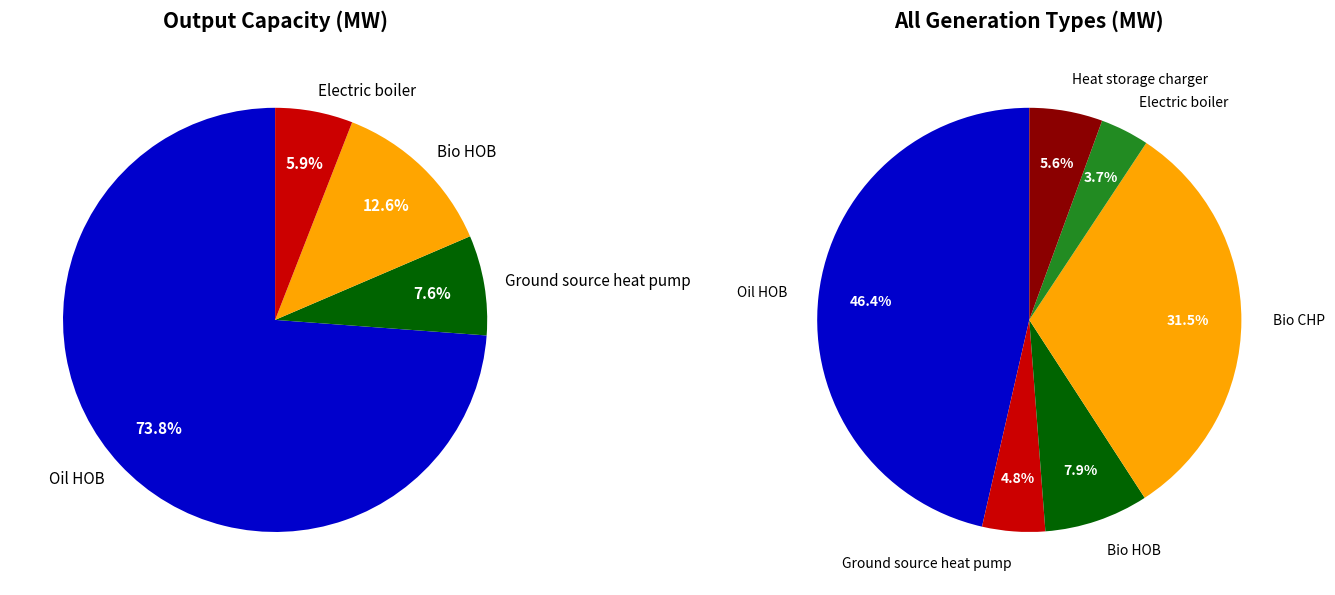

What percentage is NOT represented by Heat storage charger?

94.4%